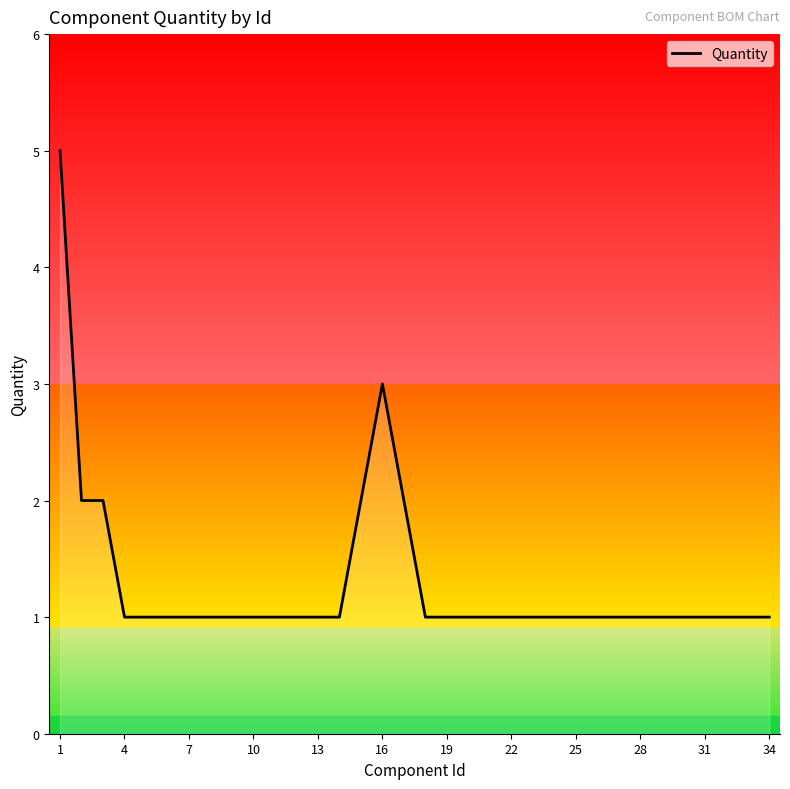

What is the difference between the maximum and minimum values?

4